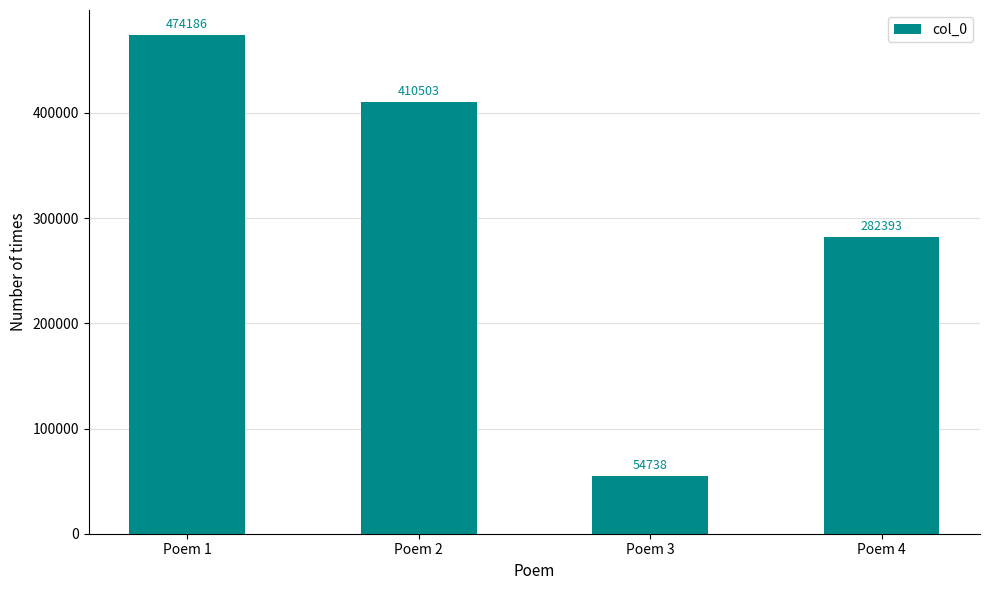

Count the values in the range 282393 to 474186.

3